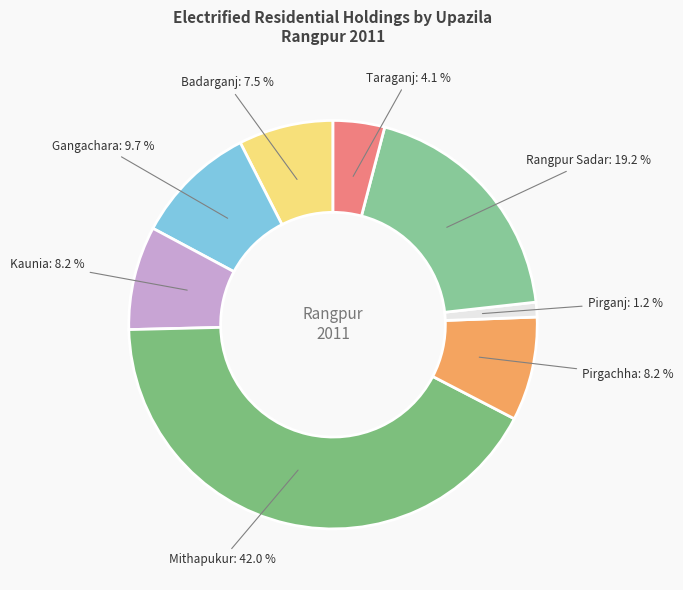

True or false: Pirgachha accounts for 17% of the total.

False